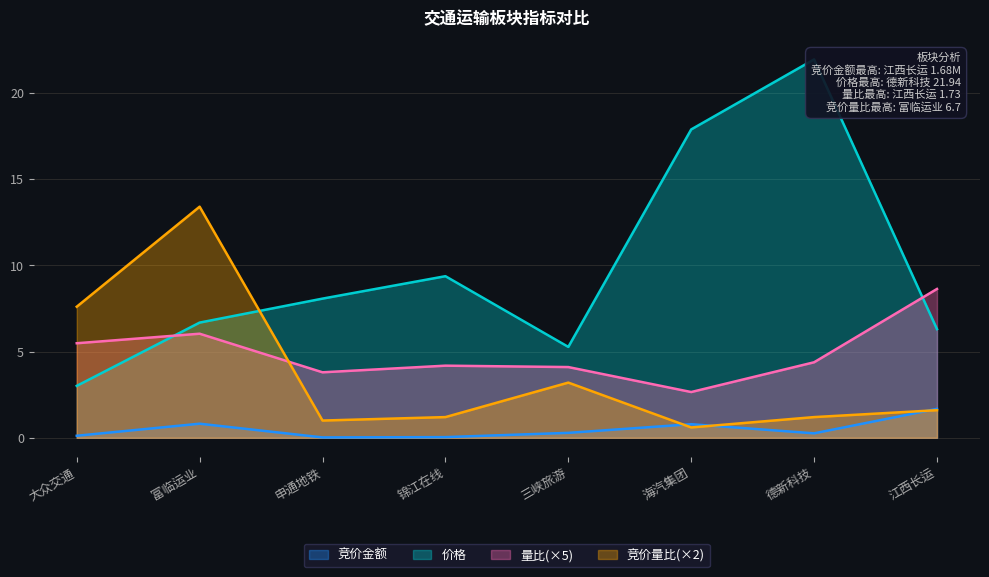

Which category has the highest value across all series?

德新科技